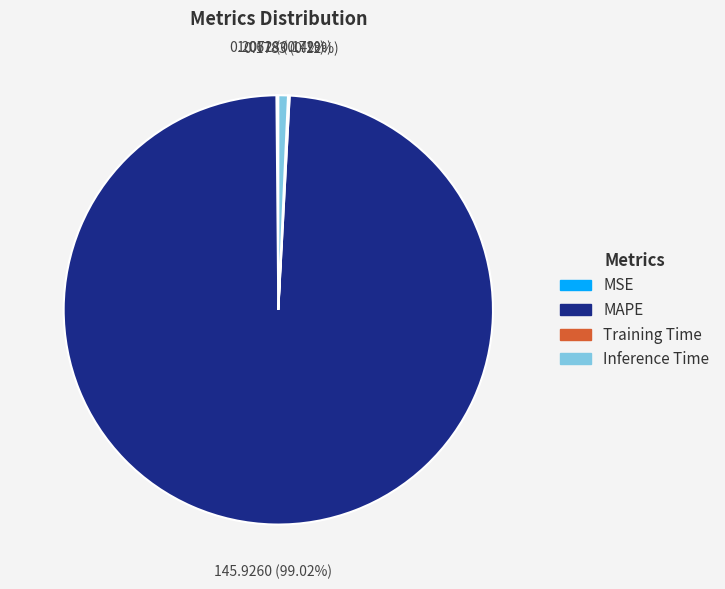

What is the ratio of the value at MAPE to the value at Inference Time?

137.4